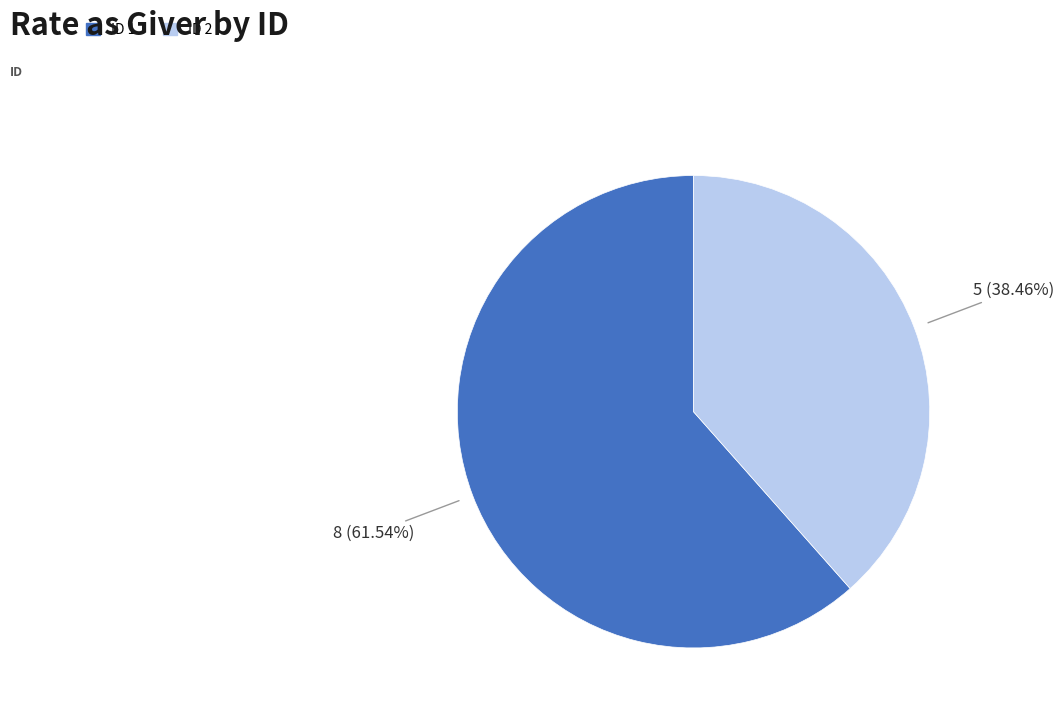

Is there any slice that represents more than half of the pie?

Yes